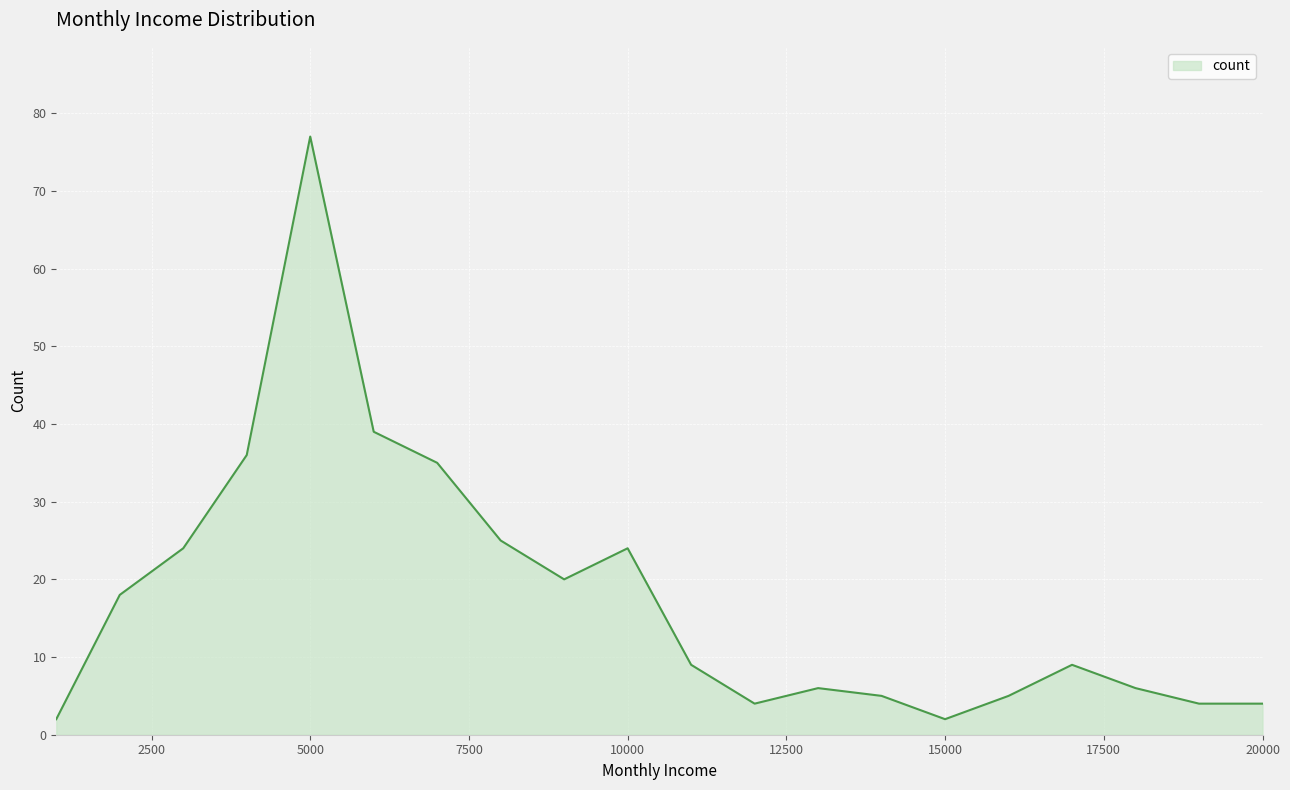

What is the greatest value displayed?

77